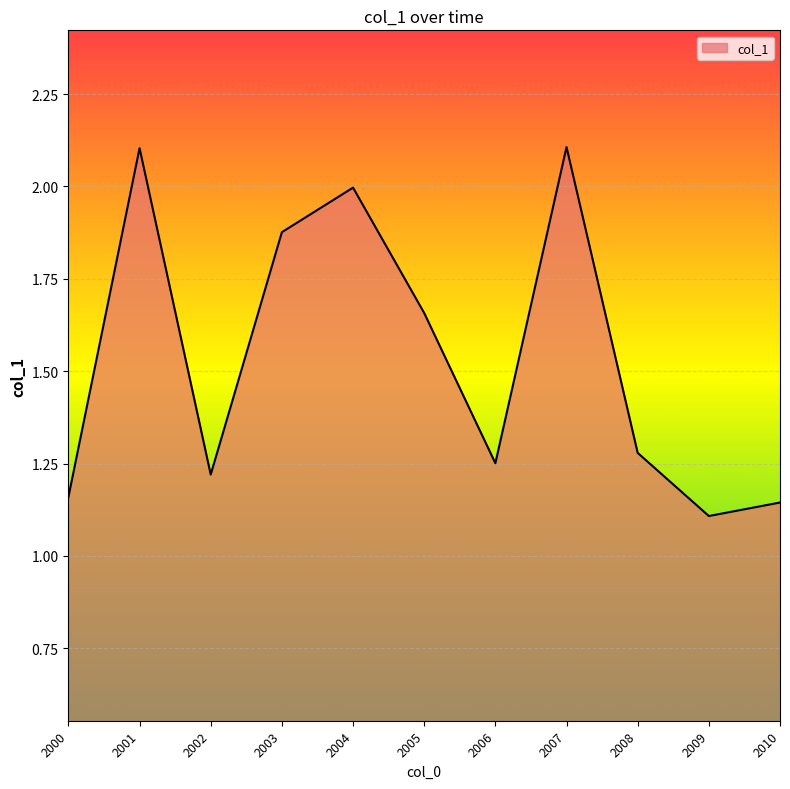

What is the difference between the maximum and minimum values?

1.0